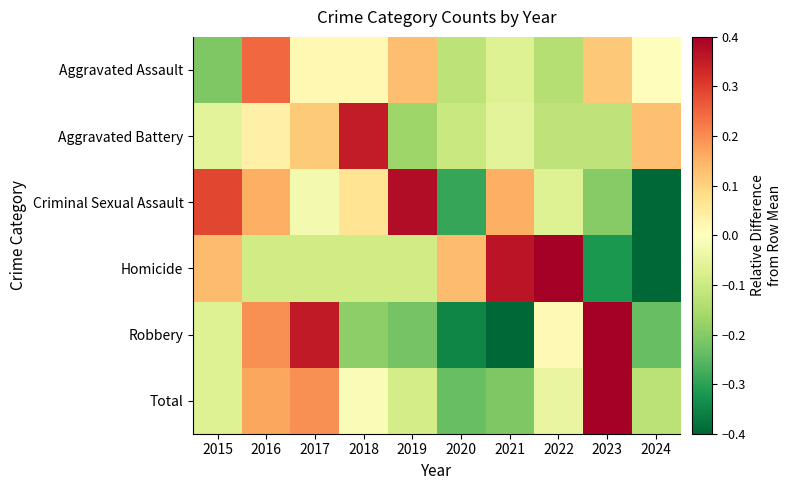

At which category is the sum across all series the highest?

2023